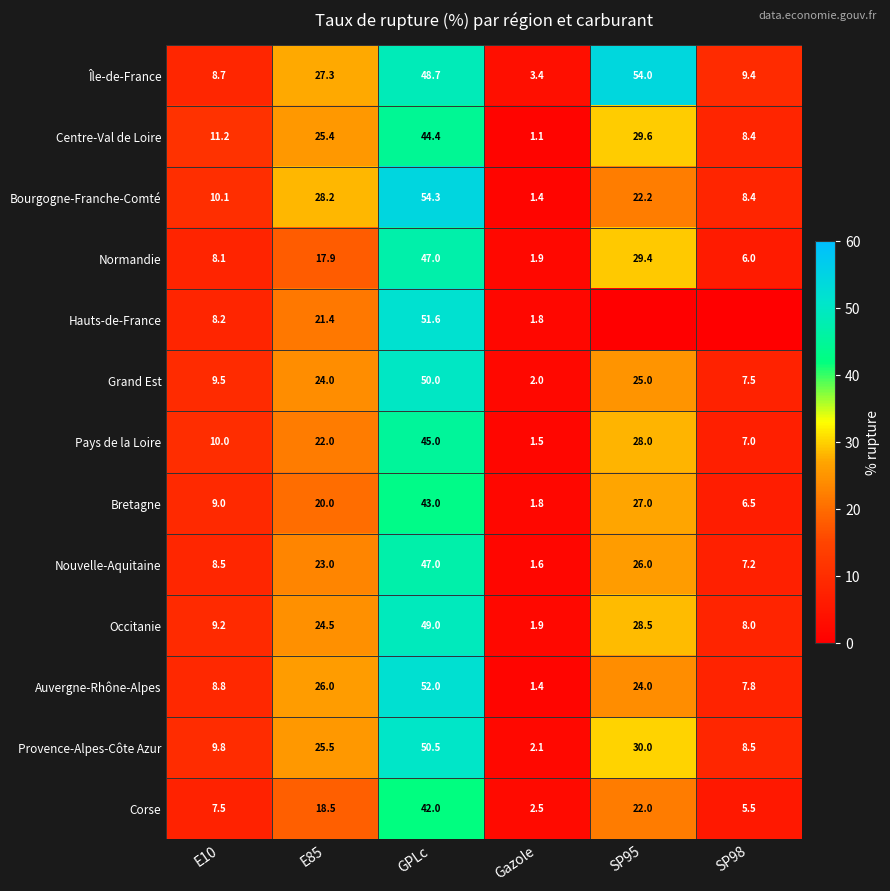

What is the sum of all Pays de la Loire values?

113.5